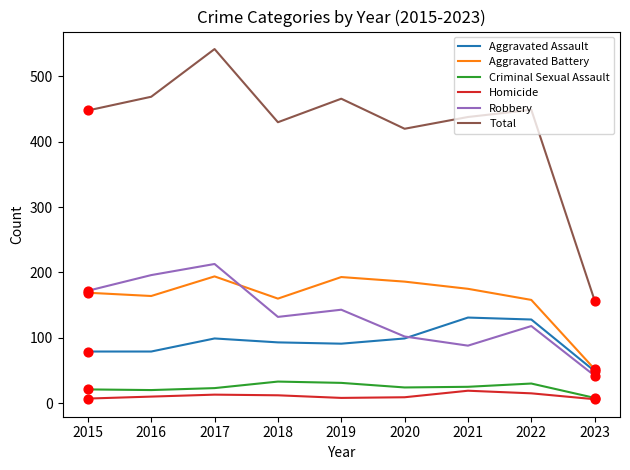

Which series has the largest range (max minus min)?

Total